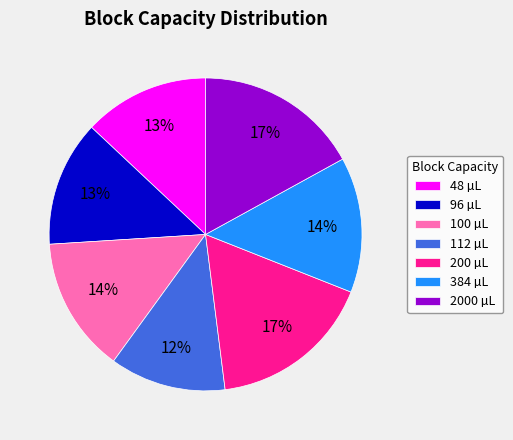

Approximately how many times larger is the value at 384 µL compared to 48 µL?

1.1